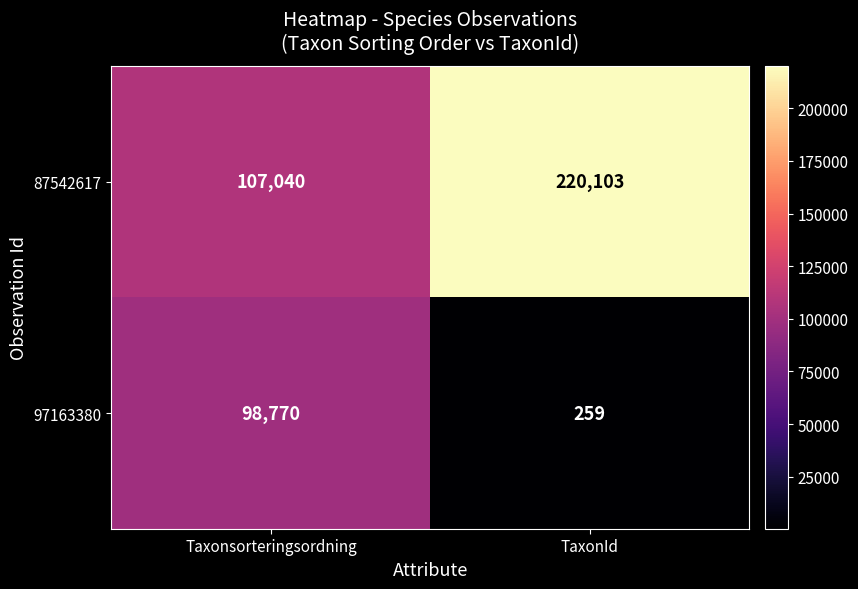

Rank the series by their maximum value, from lowest to highest.

97163380, 87542617